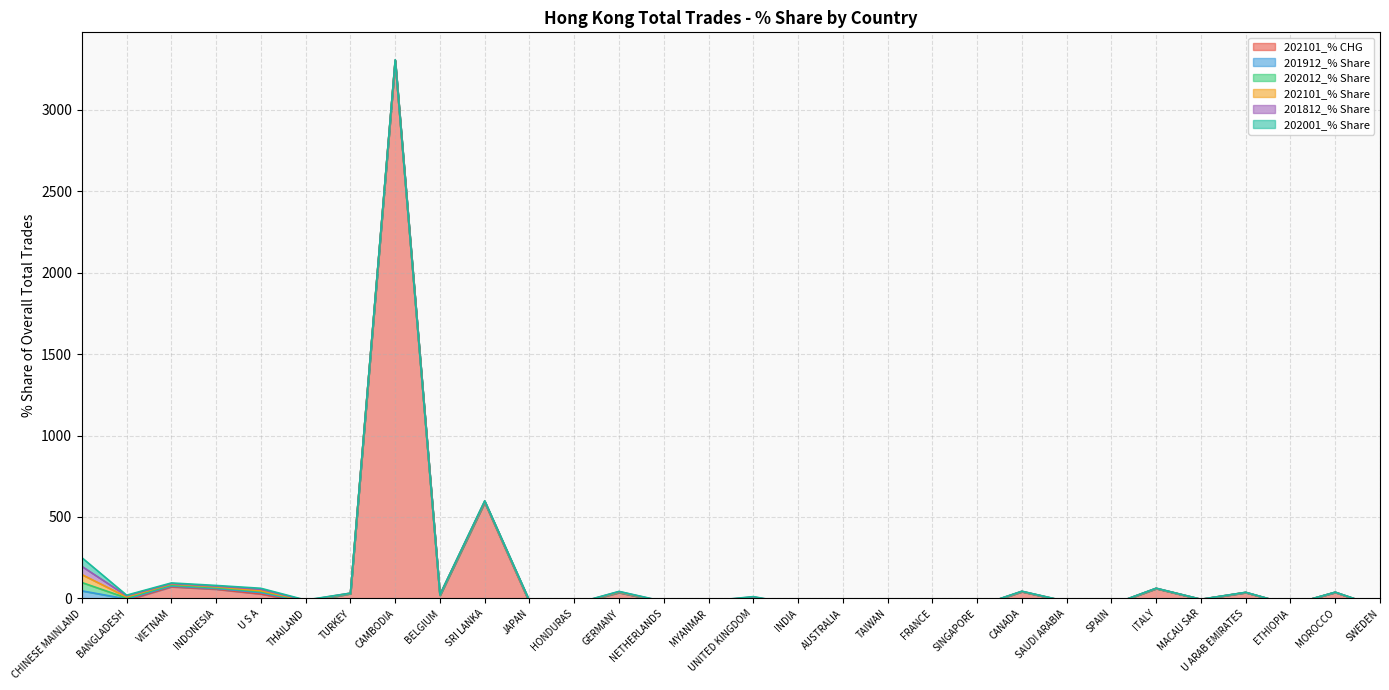

Reading left to right, list all the values displayed in this chart.

202101_% CHG: -2.2	-10.7	71.2	56.6	27.2	-23.3	29.5	3297.2	18.2	588.8	-25.3	-36.2	35.4	-23.4	-22.4	4.4	-43.9	-50.7	-17.9	-7.0	-50.6	40.9	-20.7	-40.8	60.1	-6.6	35.6	-40.1	36.9	-56.3
201912_% Share: 48.6	7.5	4.5	4.2	8.8	2.4	0.1	1.9	0.8	2.1	2.4	0.3	1.6	0.9	1.5	1.5	1.5	0.7	0.6	0.8	0.4	0.8	0.3	0.4	0.6	0.3	0.4	0.1	0.3	0.3
202012_% Share: 51.2	5.9	5.4	4.7	6.2	3.6	0.2	2.1	1.4	2.0	2.5	0.4	1.4	0.8	1.4	1.3	0.8	0.6	0.6	0.8	0.3	0.6	0.4	0.2	0.5	0.4	0.4	0.1	0.2	0.3
202101_% Share: 48.9	6.7	6.5	5.5	4.6	3.2	2.4	2.1	2.1	2.1	1.6	1.2	1.2	1.0	1.0	0.9	0.8	0.7	0.6	0.6	0.5	0.5	0.5	0.4	0.4	0.4	0.3	0.3	0.3	0.3
201812_% Share: 50.2	6.8	3.3	4.5	9.6	1.7	0.1	1.5	0.8	1.8	2.5	0.5	1.9	1.0	1.3	1.6	1.1	0.7	0.6	0.9	0.4	0.8	0.1	0.7	0.6	0.2	0.4	0.0	0.2	0.4
202001_% Share: 53.5	3.8	4.1	4.2	5.9	2.4	0.1	1.8	0.3	2.7	2.4	0.9	1.5	1.3	0.9	1.5	1.6	0.8	0.6	1.2	0.4	0.6	0.8	0.2	0.4	0.3	0.6	0.2	0.6	0.5